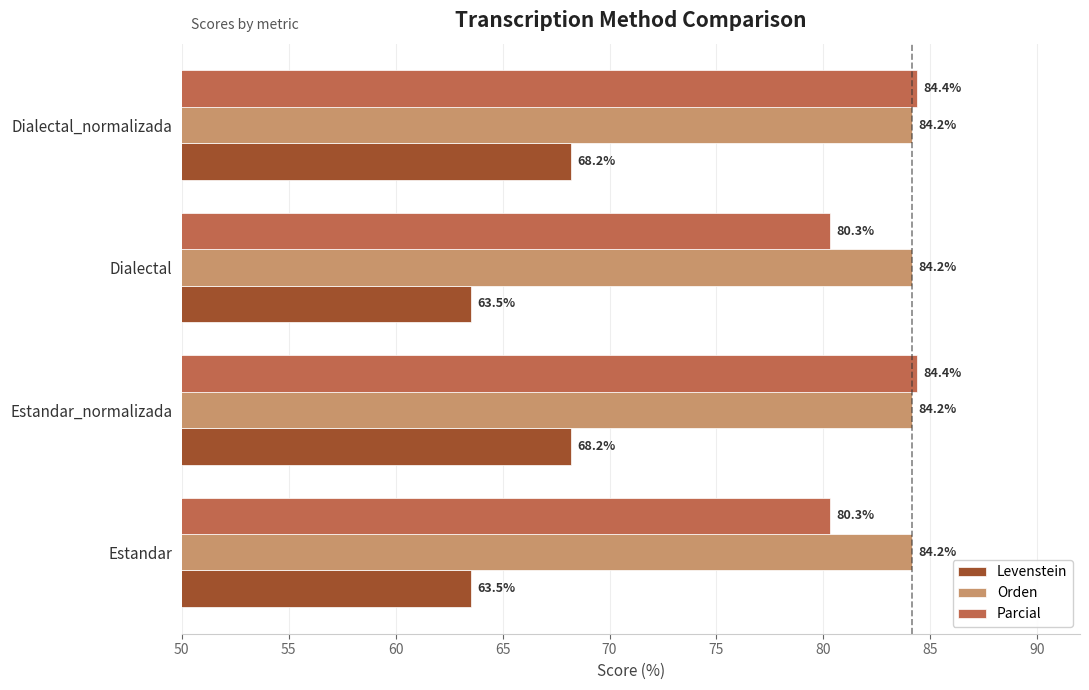

What is the difference between the maximum and minimum values in the Parcial series?

4.1